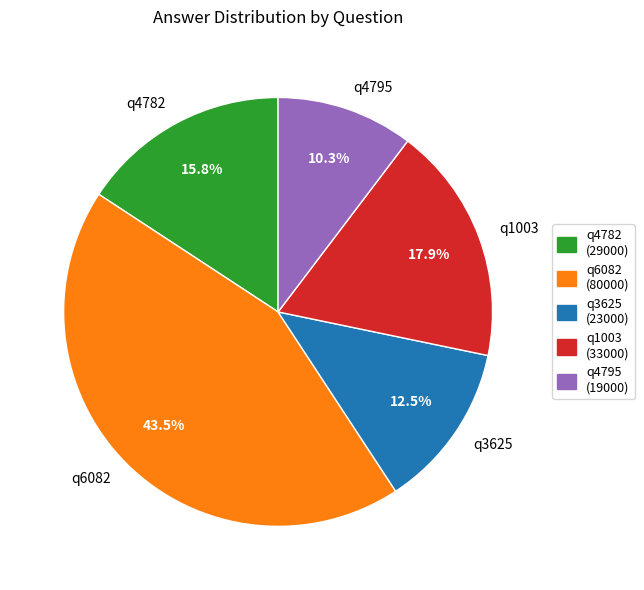

To the nearest percent, what is the difference between the q4795 and q1003 slice percentages?

8%